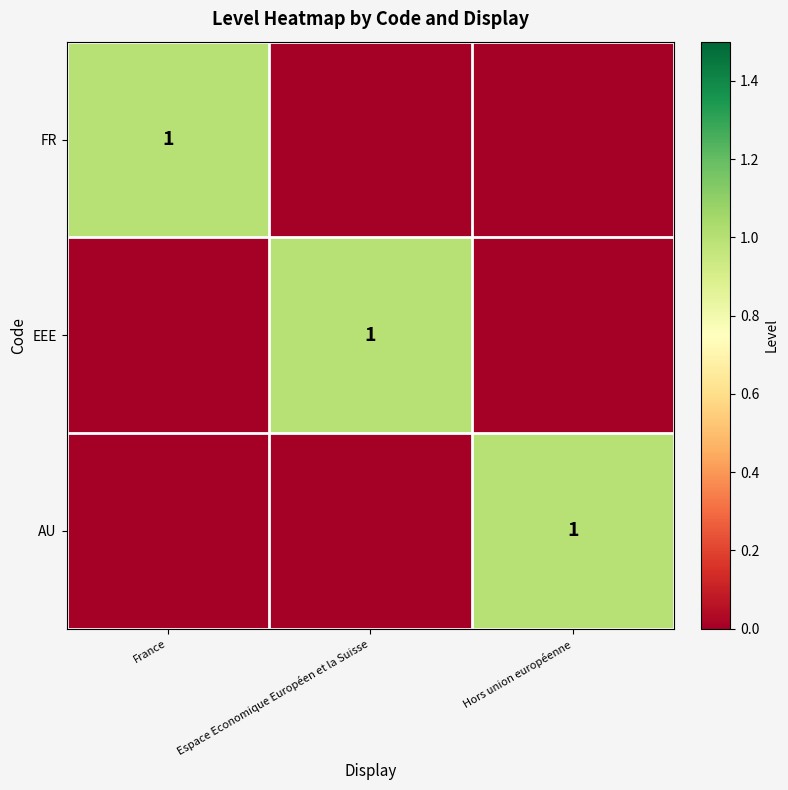

The AU series shows 0 at Hors union européenne. True or false?

False